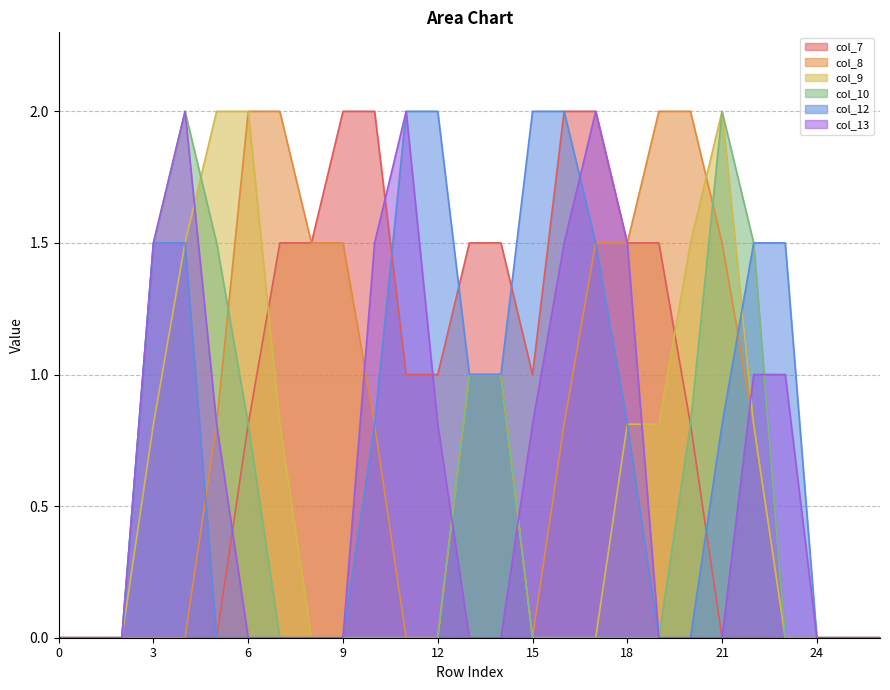

Reading right to left, what are all the values shown in this chart?

col_7: 26=0.0	25=0.0	24=0.0	23=0.0	22=0.0	21=0.0	20=0.8	19=1.5	18=1.5	17=2.0	16=2.0	15=1.0	14=1.5	13=1.5	12=1.0	11=1.0	10=2.0	9=2.0	8=1.5	7=1.5	6=0.8	5=0.0	4=0.0	3=0.0	2=0.0	1=0.0	0=0.0
col_8: 26=0.0	25=0.0	24=0.0	23=0.0	22=0.8	21=1.5	20=2.0	19=2.0	18=1.5	17=1.5	16=0.8	15=0.0	14=1.0	13=1.0	12=0.0	11=0.0	10=0.8	9=1.5	8=1.5	7=2.0	6=2.0	5=0.8	4=0.0	3=0.0	2=0.0	1=0.0	0=0.0
col_9: 26=0.0	25=0.0	24=0.0	23=0.0	22=0.8	21=2.0	20=1.5	19=0.8	18=0.8	17=0.0	16=0.0	15=0.0	14=1.0	13=1.0	12=0.0	11=0.0	10=0.0	9=0.0	8=0.0	7=0.8	6=2.0	5=2.0	4=1.5	3=0.8	2=0.0	1=0.0	0=0.0
col_10: 26=0.0	25=0.0	24=0.0	23=0.0	22=1.5	21=2.0	20=0.8	19=0.0	18=0.0	17=0.0	16=0.0	15=0.0	14=1.0	13=1.0	12=0.0	11=0.0	10=0.0	9=0.0	8=0.0	7=0.0	6=0.8	5=1.5	4=2.0	3=1.5	2=0.0	1=0.0	0=0.0
col_12: 26=0.0	25=0.0	24=0.0	23=1.5	22=1.5	21=0.8	20=0.0	19=0.0	18=0.8	17=1.5	16=2.0	15=2.0	14=1.0	13=1.0	12=2.0	11=2.0	10=0.8	9=0.0	8=0.0	7=0.0	6=0.0	5=0.0	4=1.5	3=1.5	2=0.0	1=0.0	0=0.0
col_13: 26=0.0	25=0.0	24=0.0	23=1.0	22=1.0	21=0.0	20=0.0	19=0.0	18=1.5	17=2.0	16=1.5	15=0.8	14=0.0	13=0.0	12=0.8	11=2.0	10=1.5	9=0.0	8=0.0	7=0.0	6=0.0	5=0.8	4=2.0	3=1.5	2=0.0	1=0.0	0=0.0